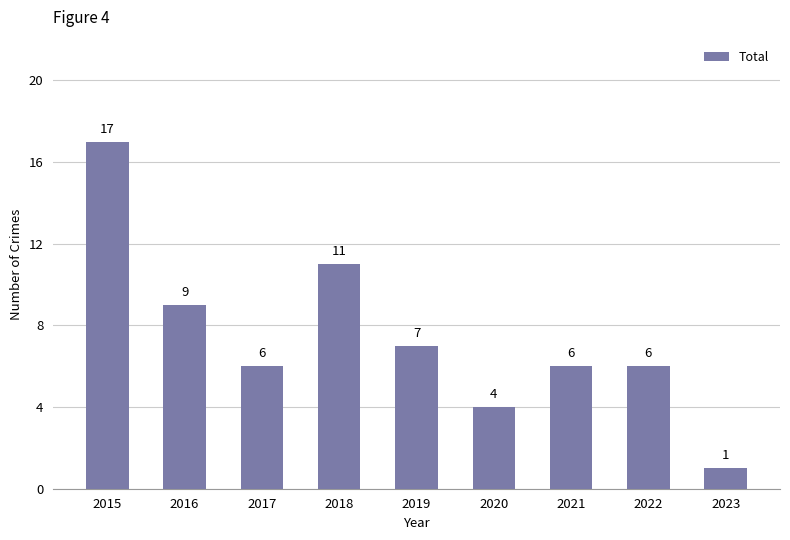

Approximately how many times larger is the value at 2017 compared to 2021?

1.0